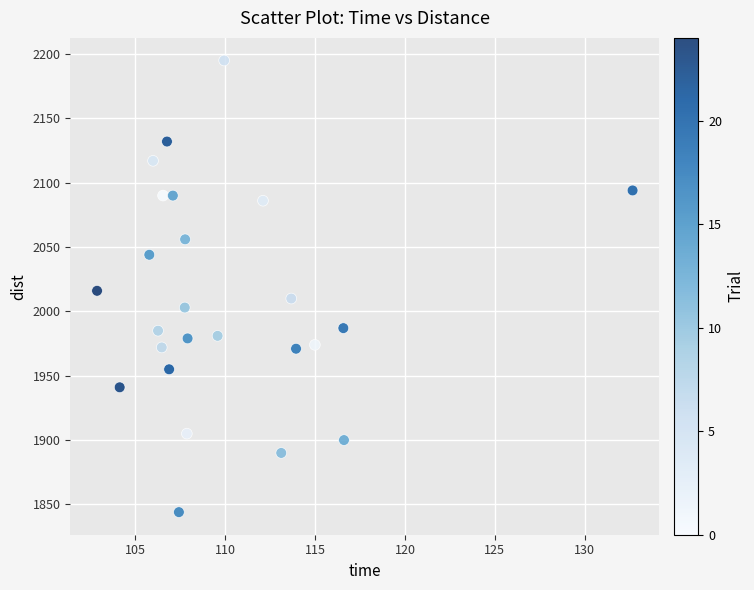

What is the range of Y values (max minus min)?

351